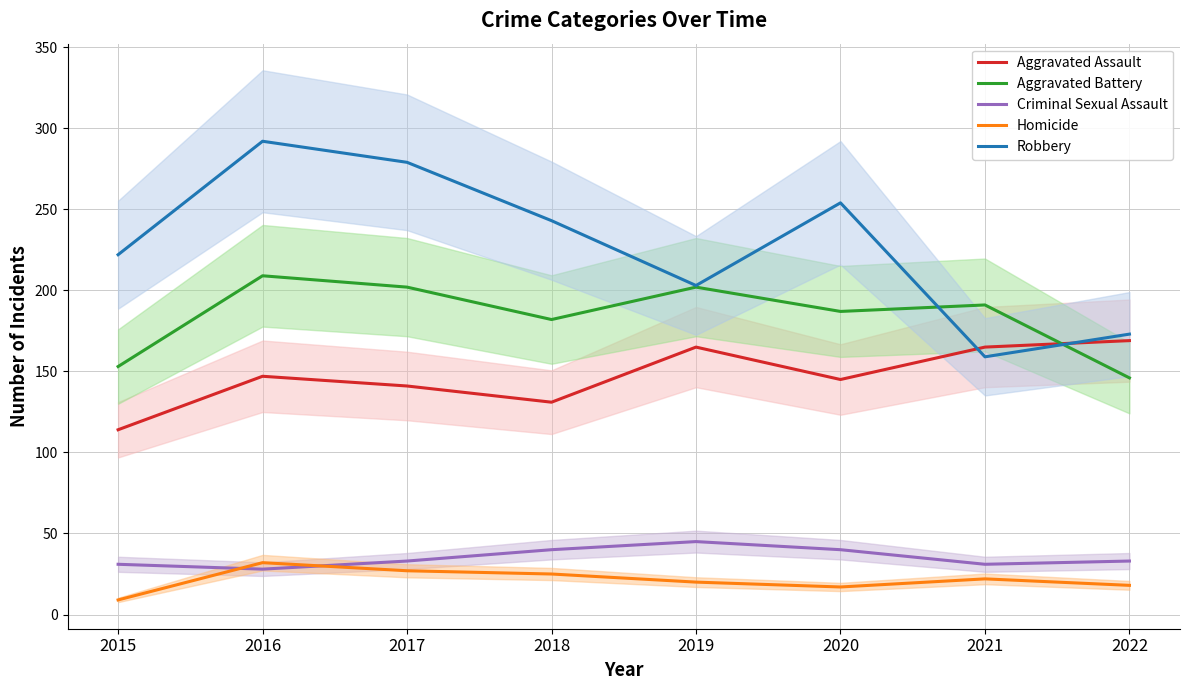

Rank the series at 2017 from highest to lowest value.

Robbery, Aggravated Battery, Aggravated Assault, Criminal Sexual Assault, Homicide